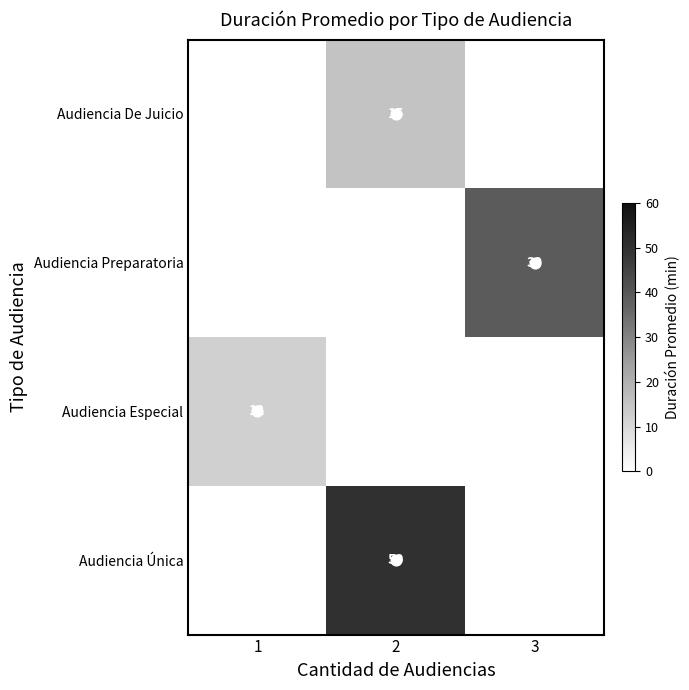

What is the minimum value shown in the chart?

12.0